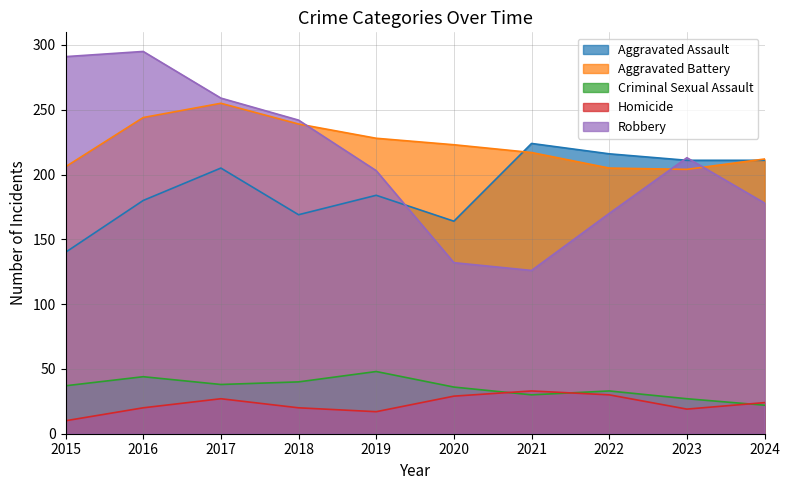

How many times do Homicide and Criminal Sexual Assault cross each other?

3